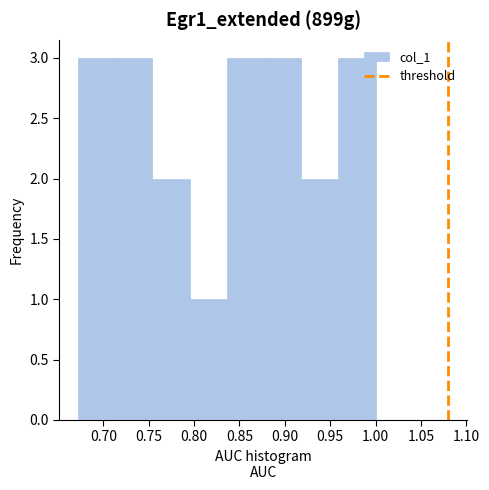

How tall is the bar that spans 0.877 to 0.918 on the x-axis? Neither the bar edges nor the heights are printed on the chart, so give them approximately, as read against the axes.

3